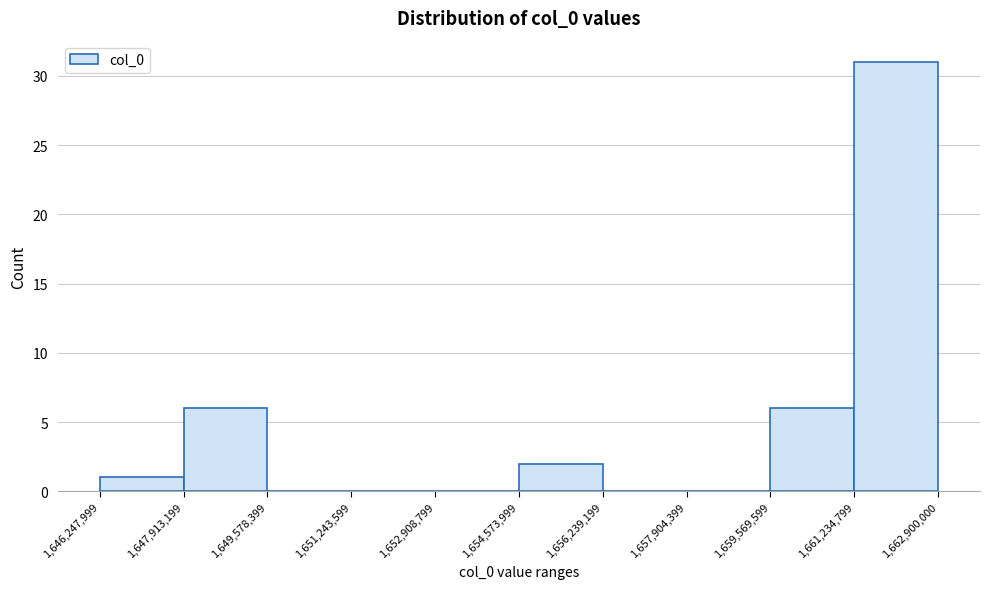

Reading left to right, transcribe this chart: for each bar, give the range it covers on the x-axis and its height. The values are not printed on the chart, so give them approximately, as read against the axis.

1,646,247,999 to 1,647,913,199: 1
1,647,913,199 to 1,649,578,399: 6
1,649,578,399 to 1,651,243,599: 0
1,651,243,599 to 1,652,908,799: 0
1,652,908,799 to 1,654,573,999: 0
1,654,573,999 to 1,656,239,199: 2
1,656,239,199 to 1,657,904,399: 0
1,657,904,399 to 1,659,569,599: 0
1,659,569,599 to 1,661,234,799: 6
1,661,234,799 to 1,662,900,000: 31